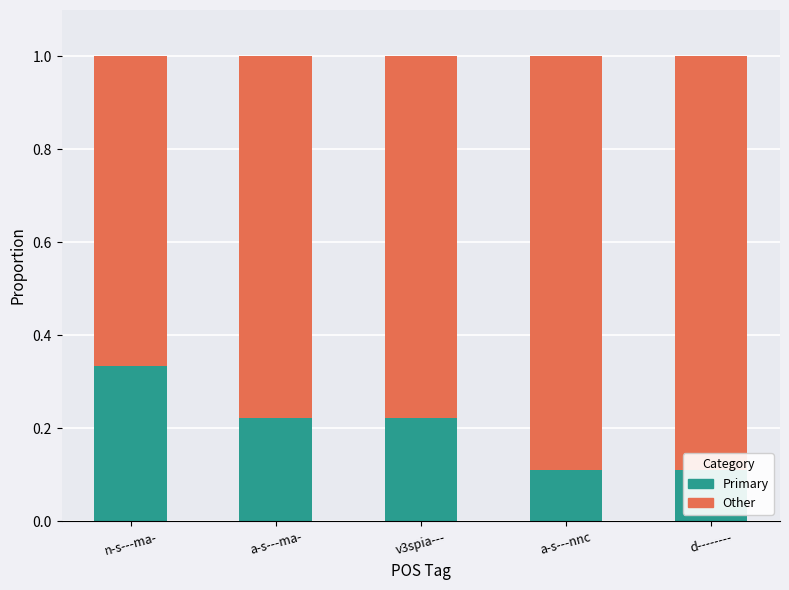

What are all the series names shown in the legend?

Primary, Other